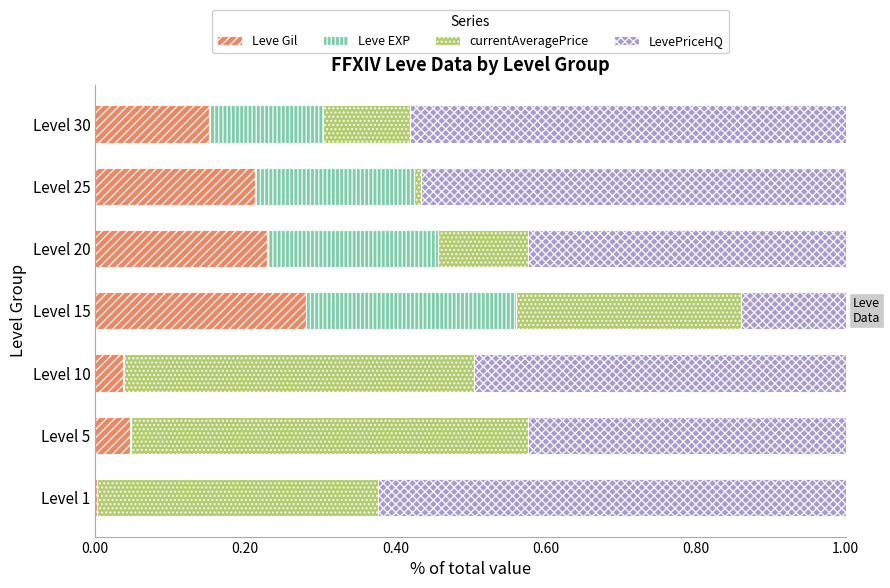

True or false: Leve Gil has a value of 0.0 at Level 10.

True